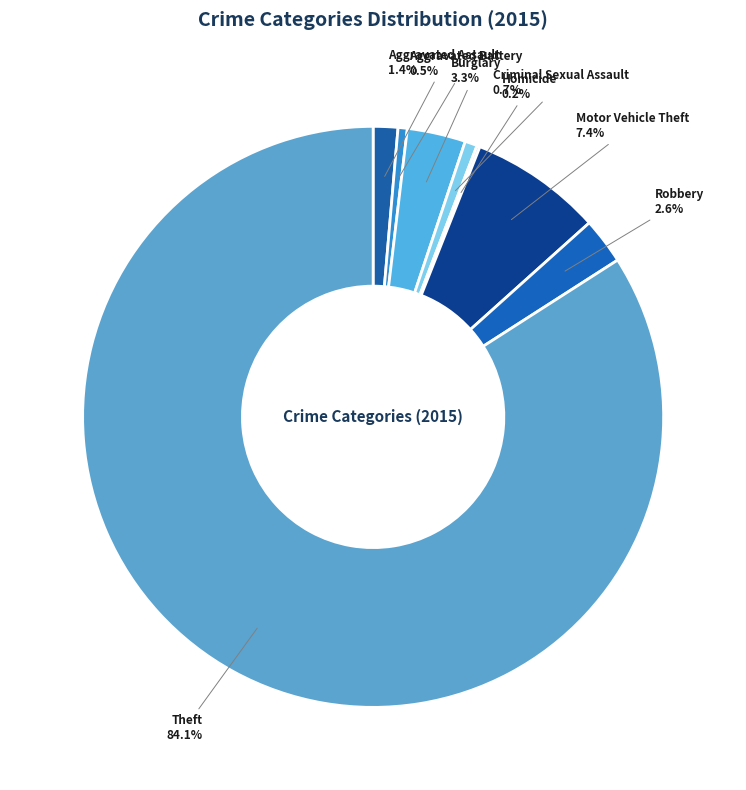

Is the sum of Motor Vehicle Theft and Aggravated Assault greater than half?

No